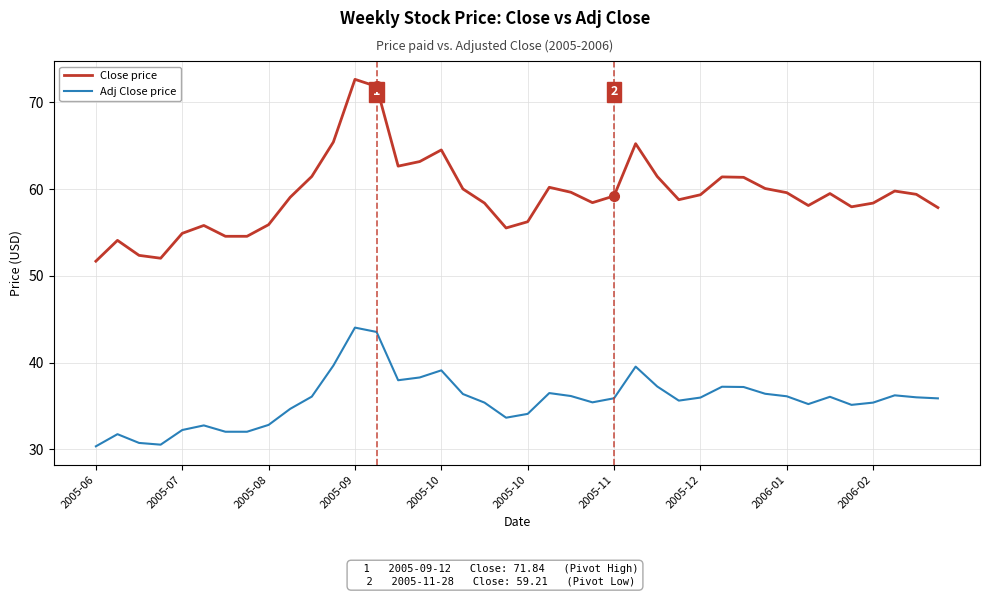

Which series has the largest total across all categories?

Close price